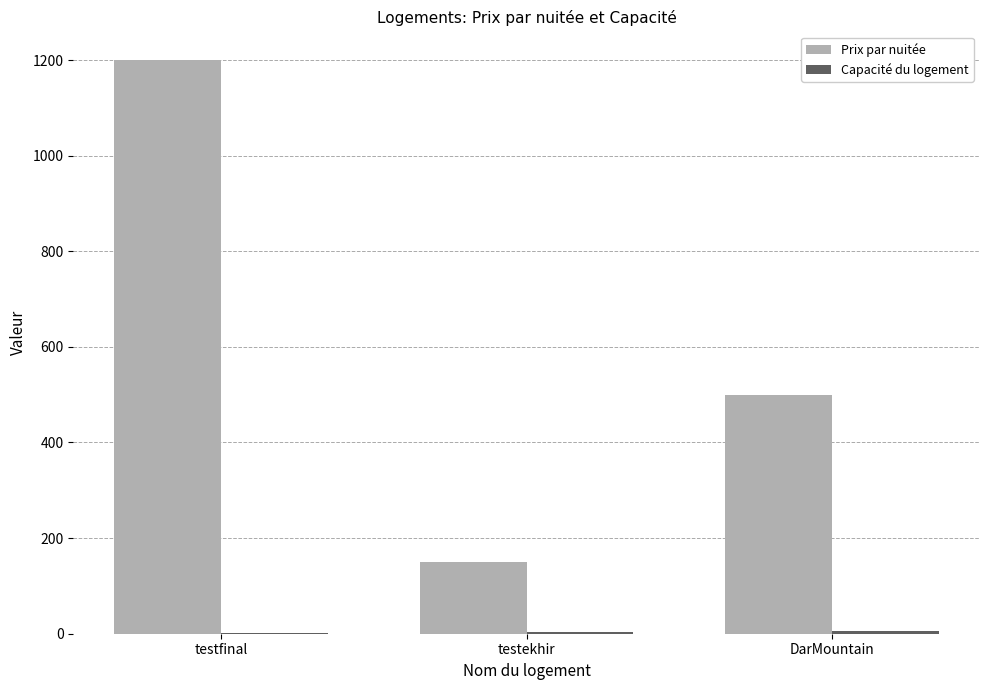

Count the number of categories in the chart.

3